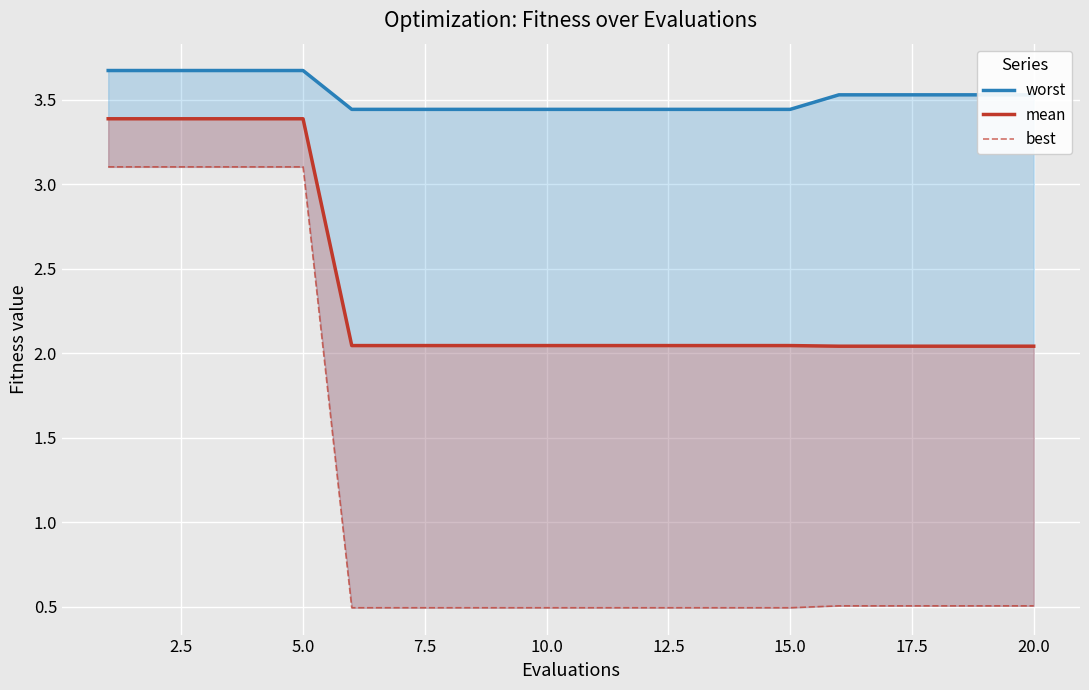

The value of mean at 12.5 is 2.0. True or false?

True